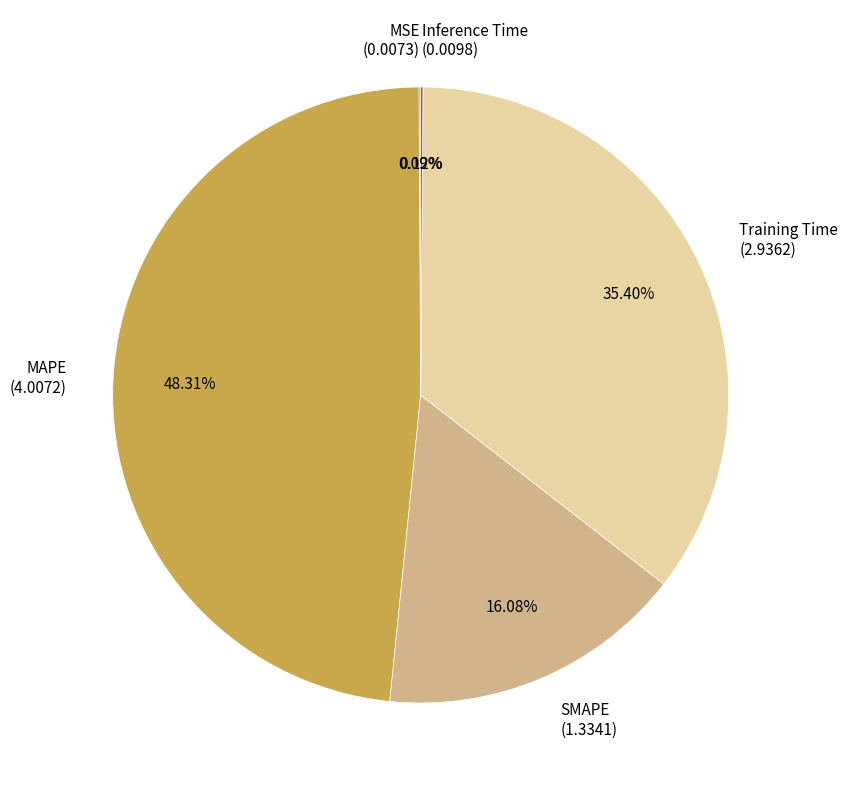

Does Training Time (2.9362) account for over 50% of the chart?

No